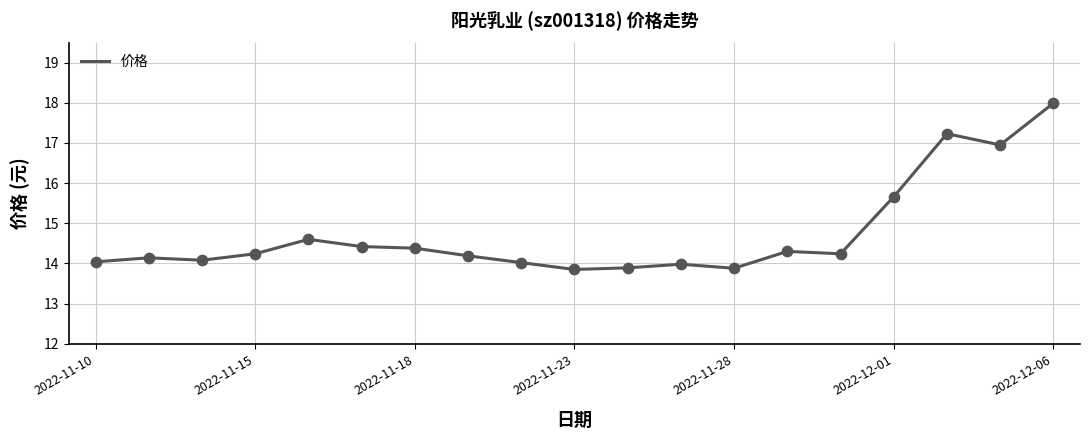

What is the greatest value displayed?

18.0